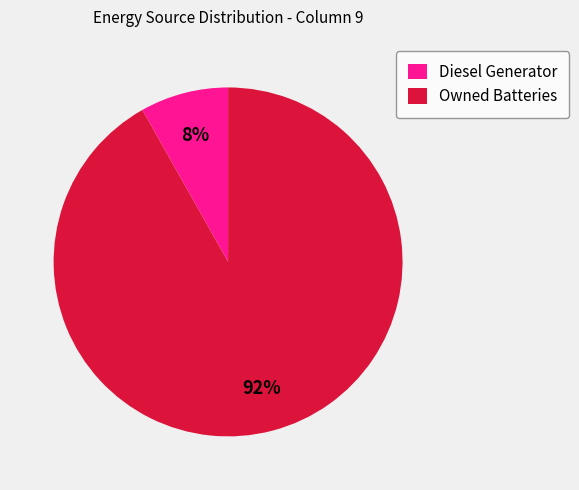

Which slice is the largest?

Owned Batteries